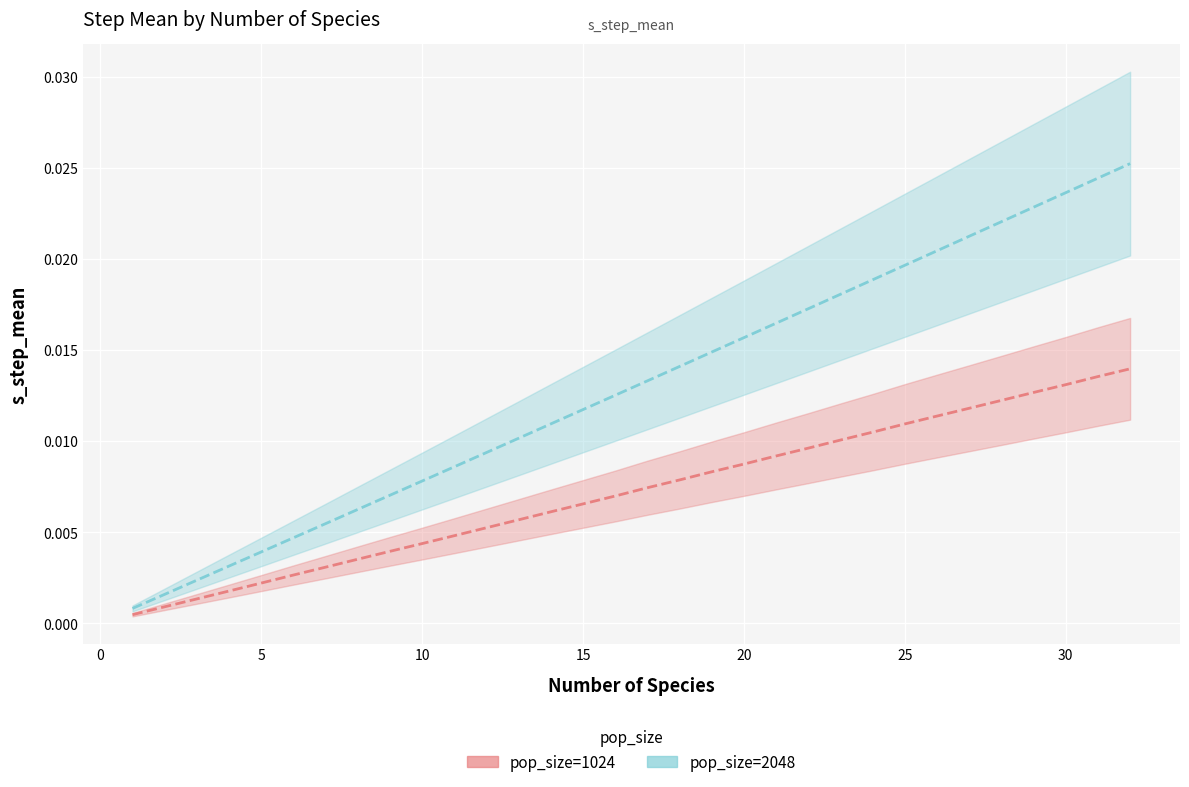

What is the label of the 30th point from the right?

5